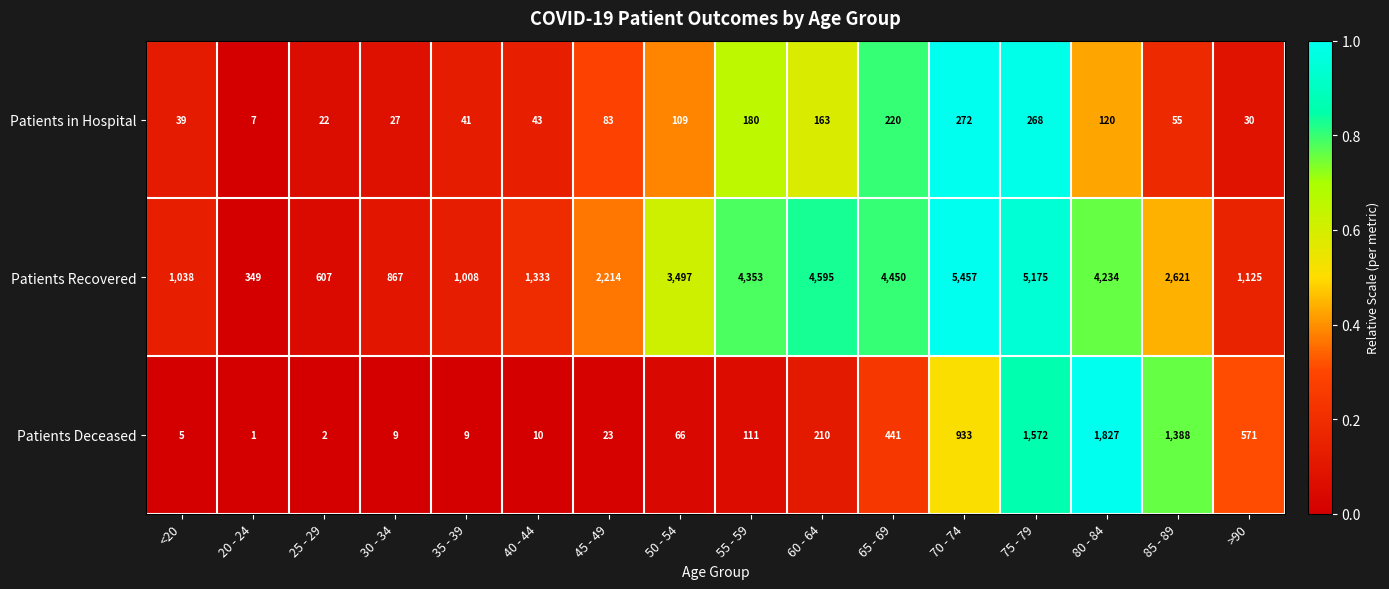

Between 30 - 34 and 75 - 79, which series saw the biggest shift?

Patients Recovered